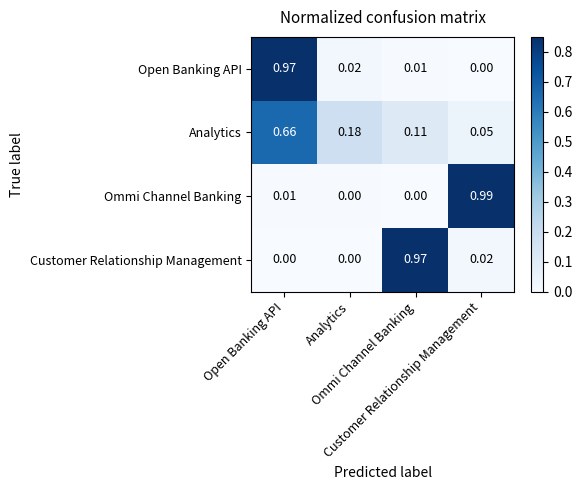

Reading left to right, list all the values displayed in this chart.

Open Banking API: Open Banking API=1.0	Analytics=0.0	Ommi Channel Banking=0.0	Customer Relationship Management=0.0
Analytics: Open Banking API=0.7	Analytics=0.2	Ommi Channel Banking=0.1	Customer Relationship Management=0.1
Ommi Channel Banking: Open Banking API=0.0	Analytics=0.0	Ommi Channel Banking=0.0	Customer Relationship Management=1.0
Customer Relationship Management: Open Banking API=0.0	Analytics=0.0	Ommi Channel Banking=1.0	Customer Relationship Management=0.0